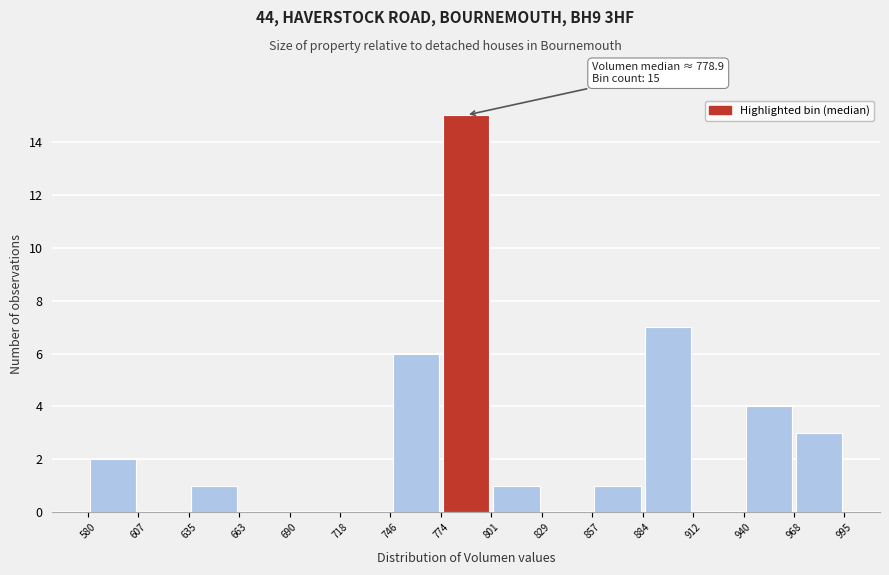

Which range on the x-axis has the tallest bar?

774 to 801